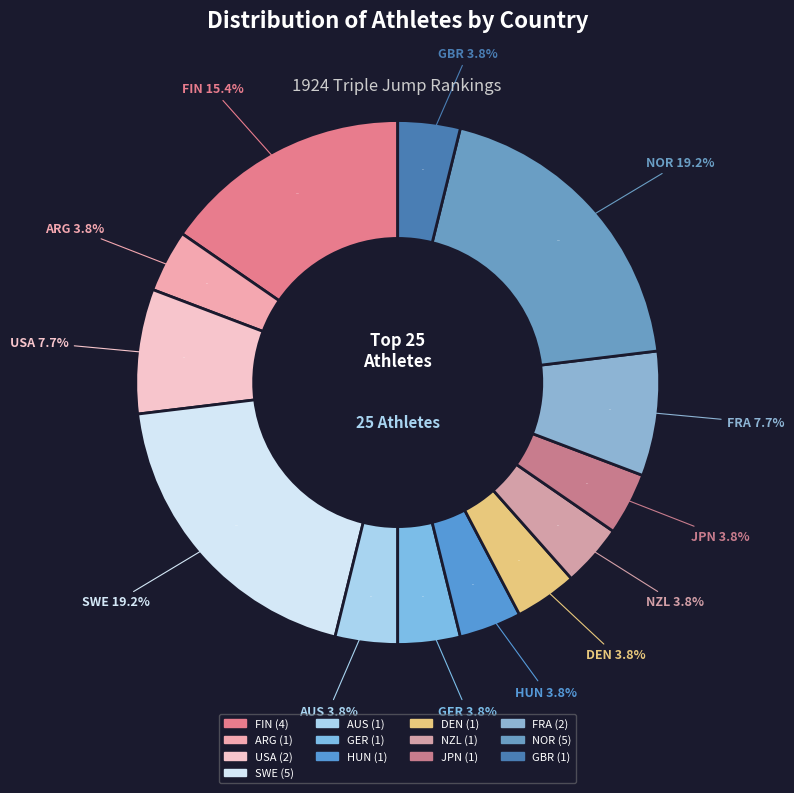

To the nearest percent, what is the difference between the largest and smallest slice percentages?

15%